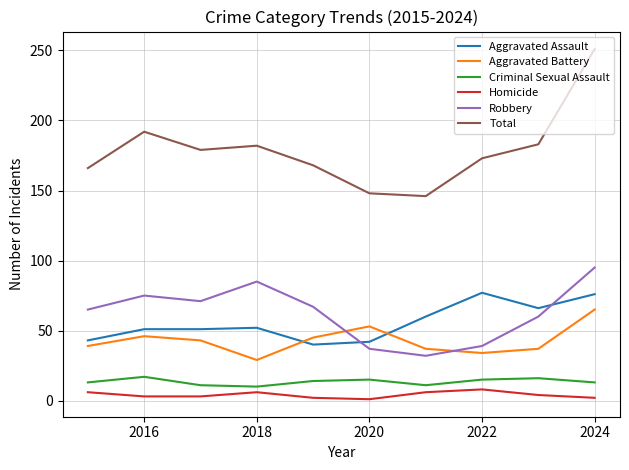

What is the difference between the maximum and minimum values in the Aggravated Battery series?

36